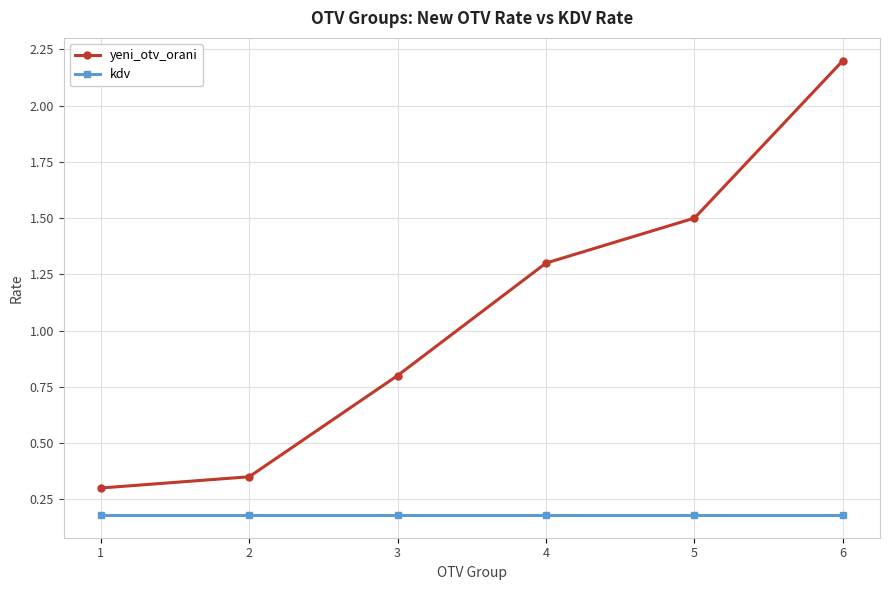

Is this an area chart (filled region under the line)?

No